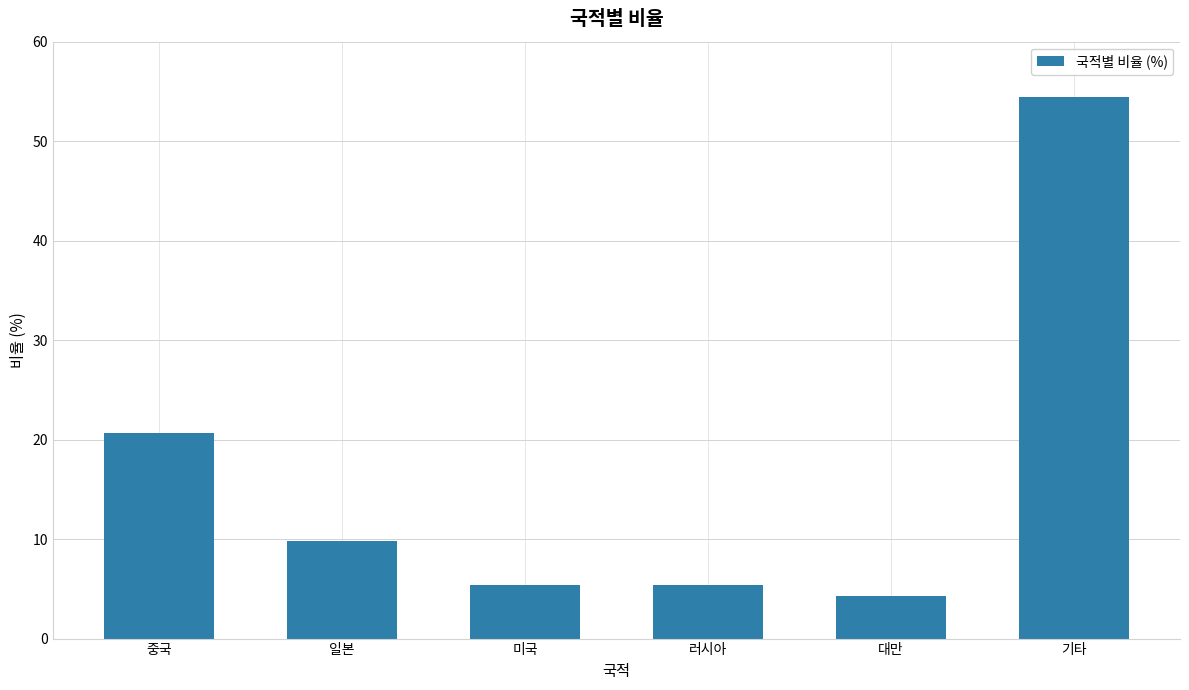

Count the number of data series in this chart.

1